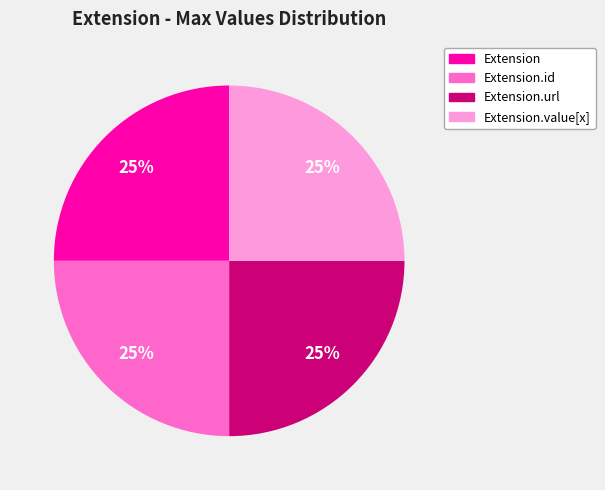

To the nearest percent, what is the average slice percentage?

25%